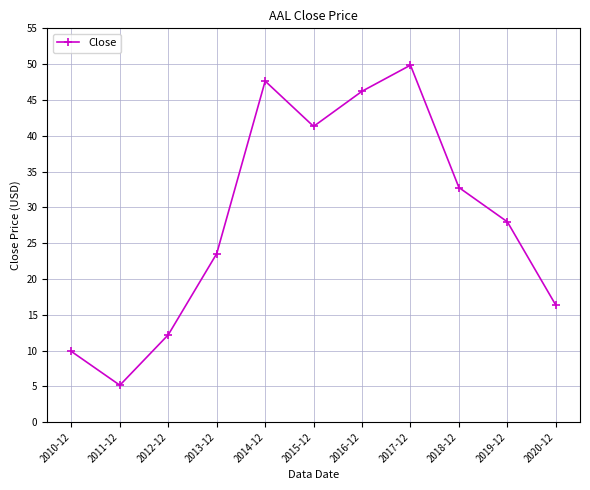

What is the value of the 11th point from the left?

16.3